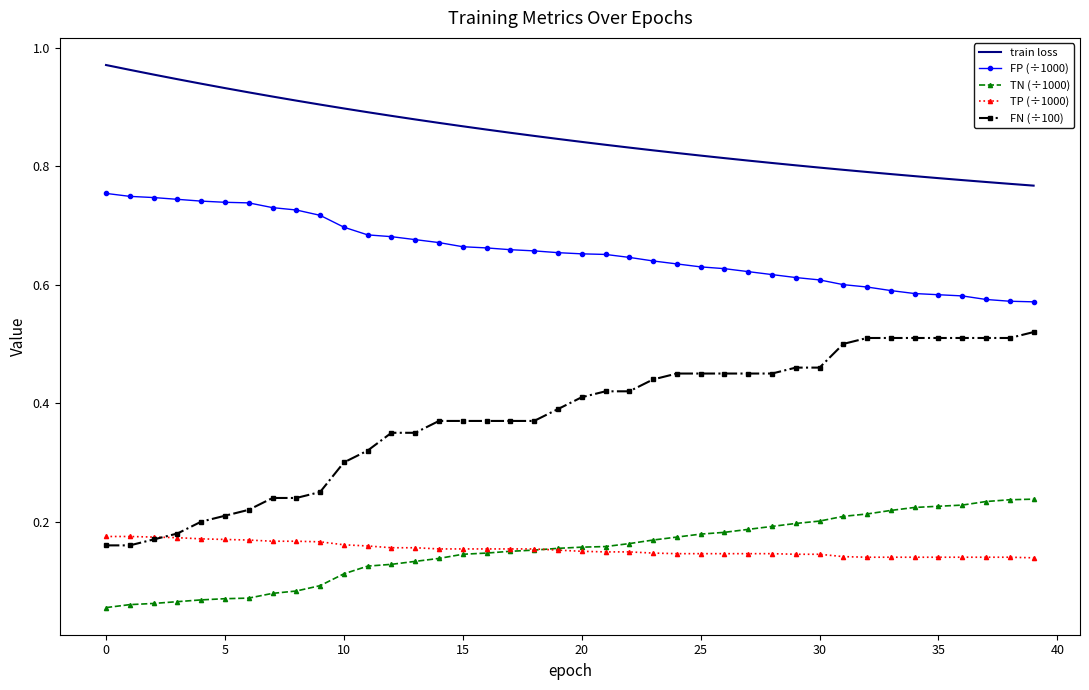

Rank the series by their maximum value, from lowest to highest.

TP (÷1000), TN (÷1000), FN (÷100), FP (÷1000), train loss